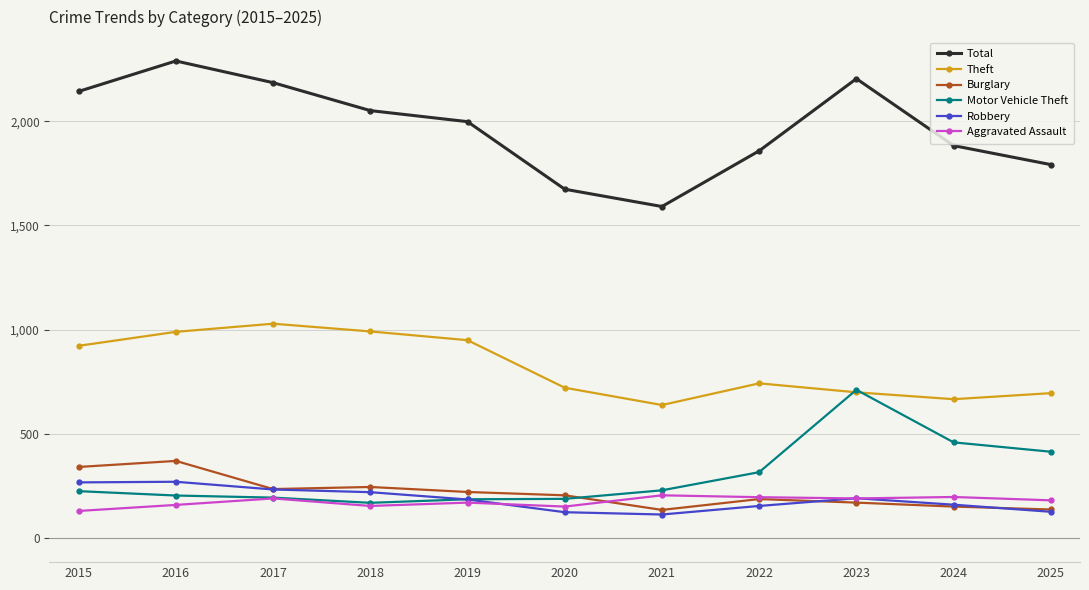

What is the minimum value shown in the chart?

114